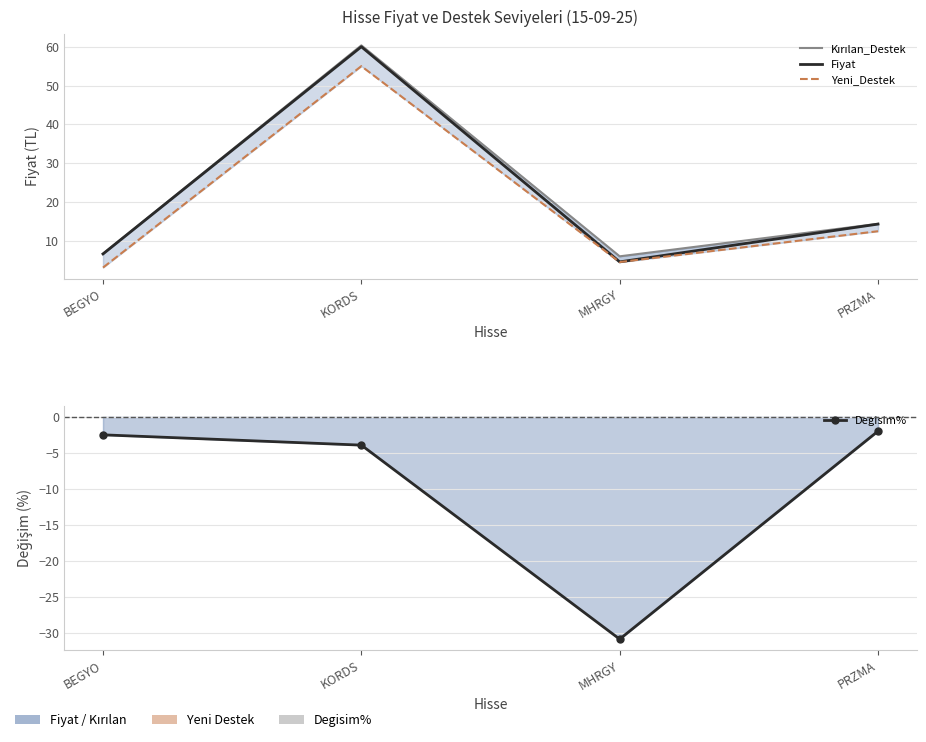

Which series has the largest total across all categories?

Kırılan_Destek